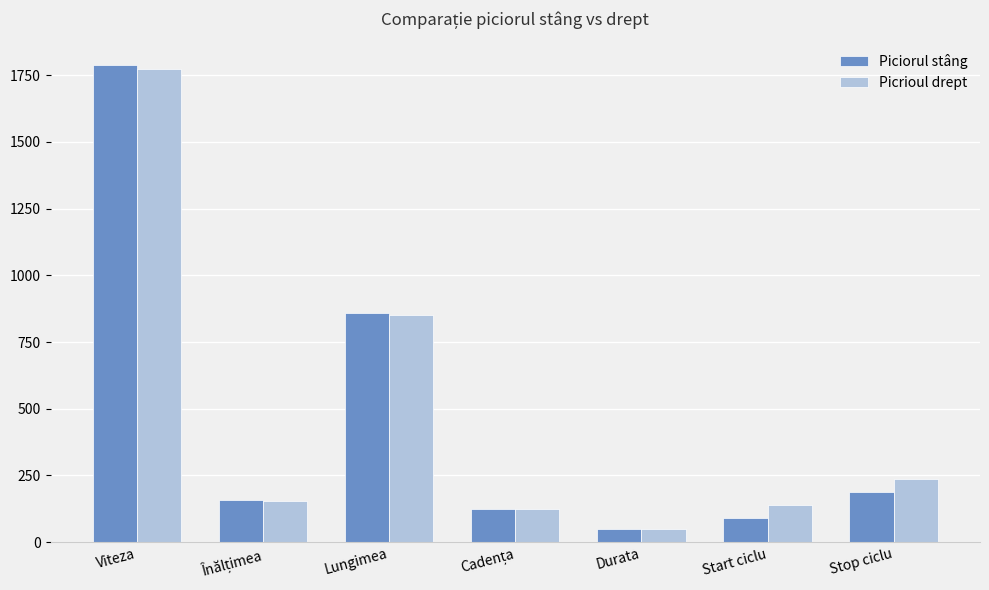

Which label corresponds to the smallest value in the chart?

Durata